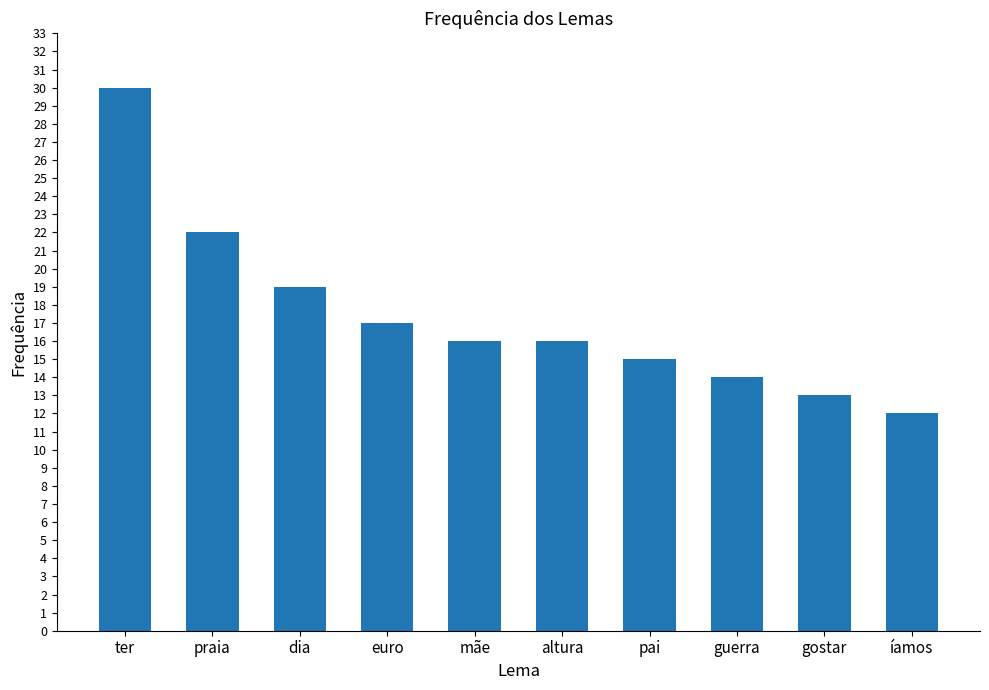

Where is the data nearest to the value 21?

praia